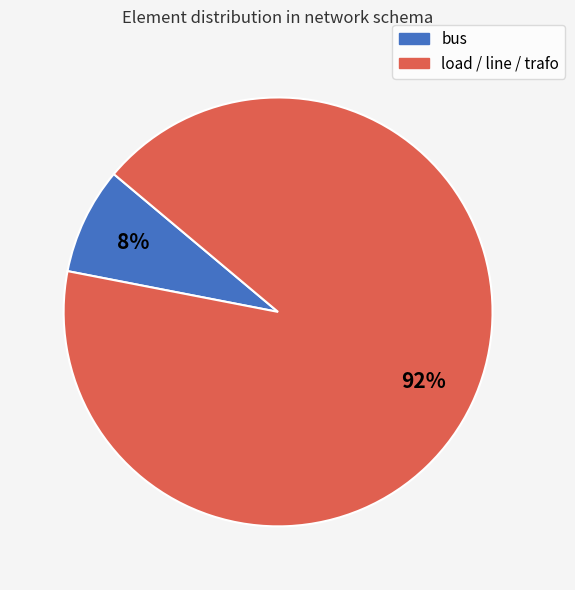

The bus slice represents 14% of the pie. True or false?

False